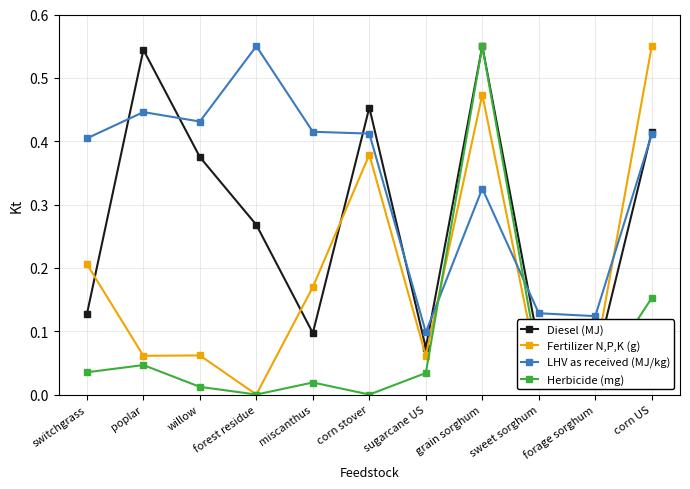

Where do Fertilizer N,P,K (g) and LHV as received (MJ/kg) first cross each other?

sugarcane US and grain sorghum